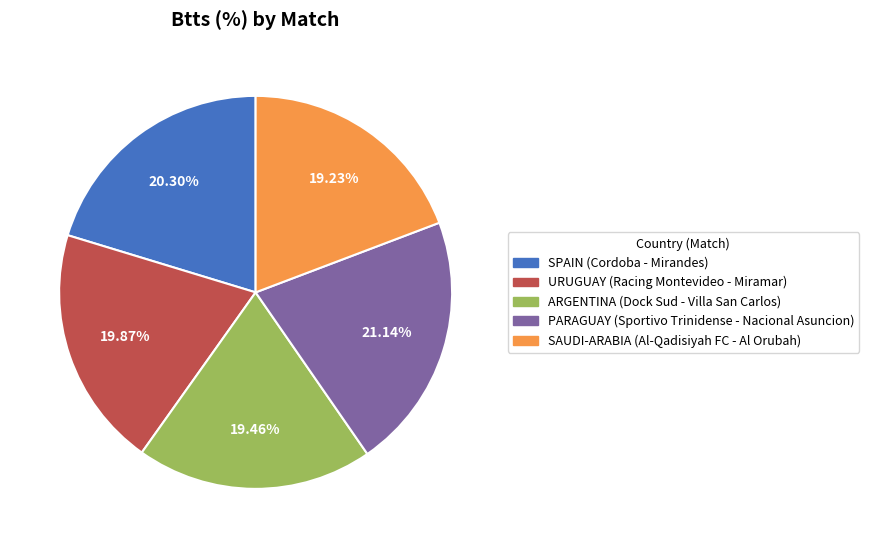

Is there a majority slice in this chart?

No